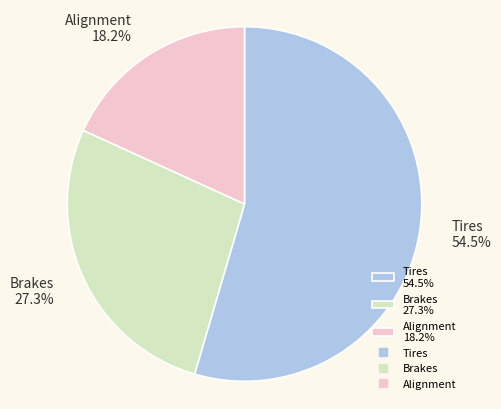

To the nearest percent, what is the difference between the largest and smallest slice percentages?

36%